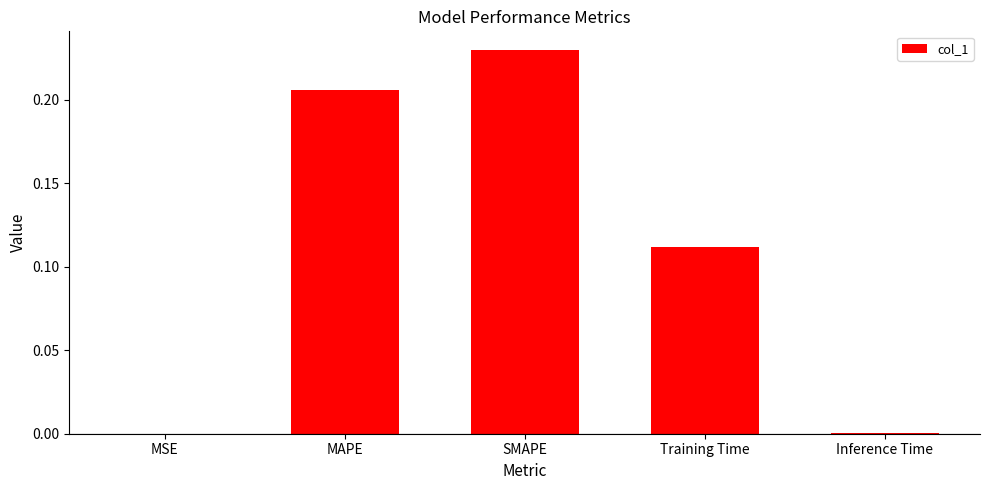

What is the sum of all values?

0.5